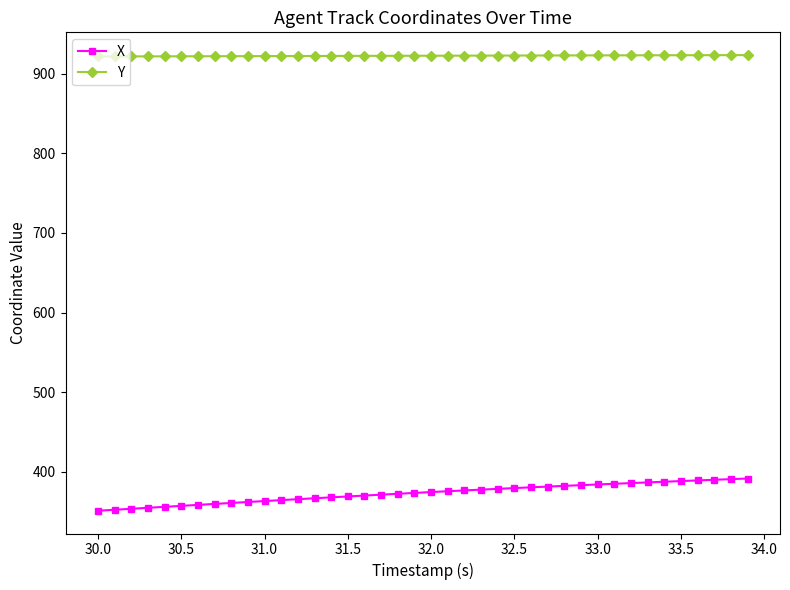

What is the value of the Y point at the 21st from the left?

922.4